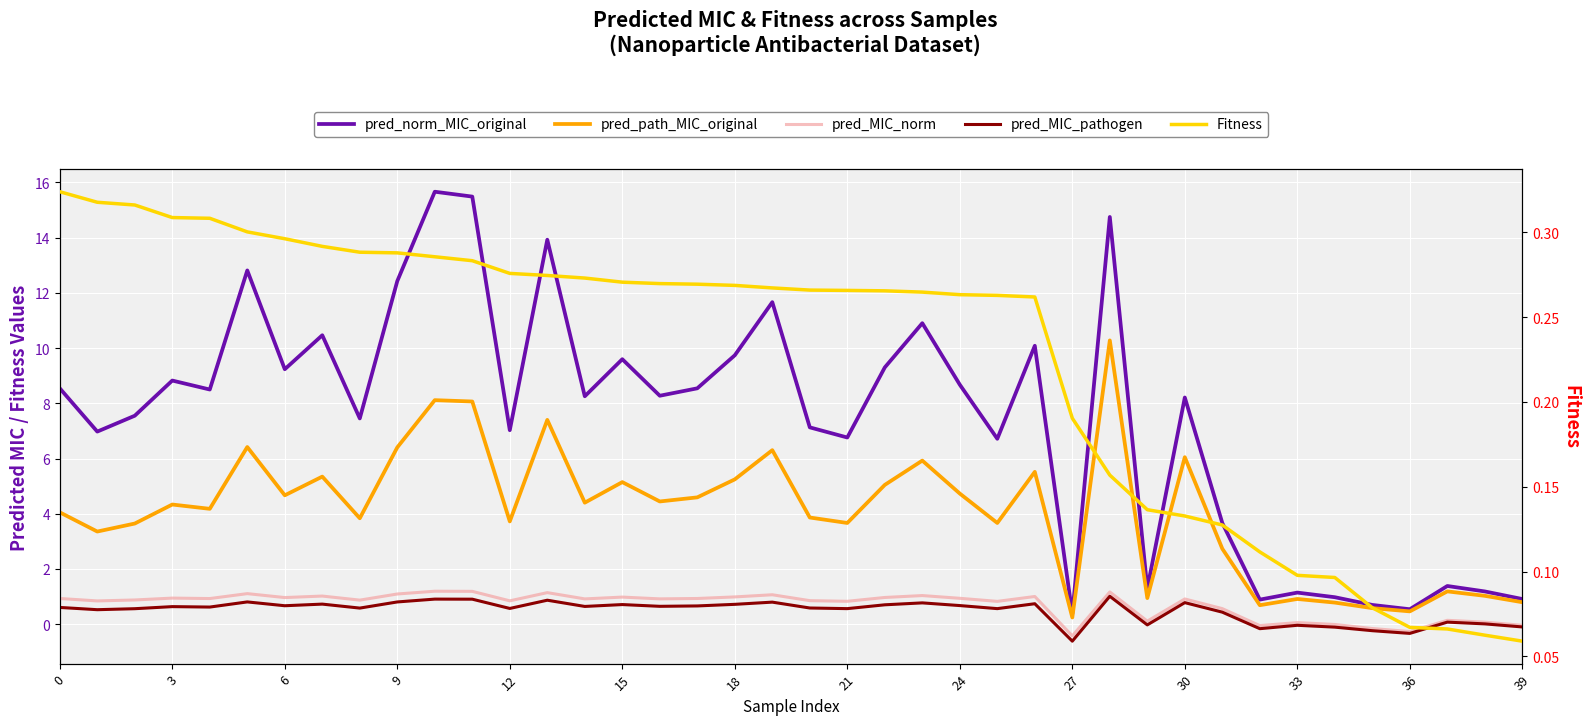

Reading left to right, what are all the values shown in this chart?

pred_norm_MIC_original: 8.5	7.0	7.6	8.8	8.5	12.8	9.2	10.5	7.5	12.4	15.7	15.5	7.0	13.9	8.3	9.6	8.3	8.5	9.7	11.7	7.1	6.8	9.3	10.9	8.7	6.7	10.1	0.4	14.7	1.3	8.2	3.7	0.9	1.1	1.0	0.7	0.5	1.4	1.2	0.9
pred_path_MIC_original: 4.1	3.4	3.6	4.3	4.2	6.4	4.7	5.3	3.8	6.4	8.1	8.1	3.7	7.4	4.4	5.1	4.4	4.6	5.2	6.3	3.9	3.7	5.0	5.9	4.7	3.7	5.5	0.2	10.3	0.9	6.0	2.7	0.7	0.9	0.8	0.6	0.5	1.2	1.0	0.8
pred_MIC_norm: 0.9	0.8	0.9	0.9	0.9	1.1	1.0	1.0	0.9	1.1	1.2	1.2	0.8	1.1	0.9	1.0	0.9	0.9	1.0	1.1	0.9	0.8	1.0	1.0	0.9	0.8	1.0	-0.4	1.2	0.1	0.9	0.6	-0.1	0.1	-0.0	-0.2	-0.3	0.1	0.1	-0.0
pred_MIC_pathogen: 0.6	0.5	0.6	0.6	0.6	0.8	0.7	0.7	0.6	0.8	0.9	0.9	0.6	0.9	0.6	0.7	0.6	0.7	0.7	0.8	0.6	0.6	0.7	0.8	0.7	0.6	0.7	-0.6	1.0	-0.0	0.8	0.4	-0.2	-0.0	-0.1	-0.2	-0.3	0.1	0.0	-0.1
Fitness: 0.3	0.3	0.3	0.3	0.3	0.3	0.3	0.3	0.3	0.3	0.3	0.3	0.3	0.3	0.3	0.3	0.3	0.3	0.3	0.3	0.3	0.3	0.3	0.3	0.3	0.3	0.3	0.2	0.2	0.1	0.1	0.1	0.1	0.1	0.1	0.1	0.1	0.1	0.1	0.1